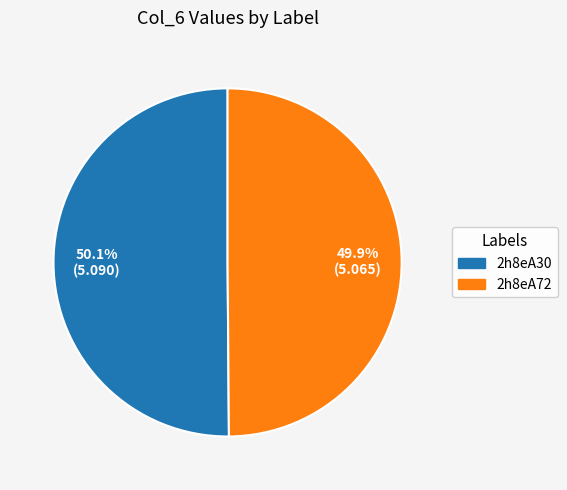

What is the total percentage of 2h8eA72 and 2h8eA30?

100.0%